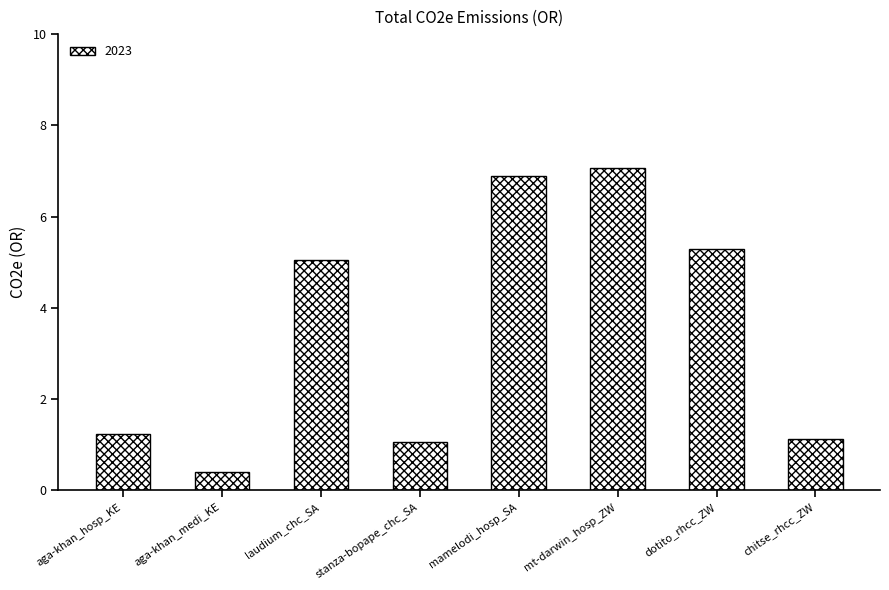

Where does the data first go above 5?

laudium_chc_SA